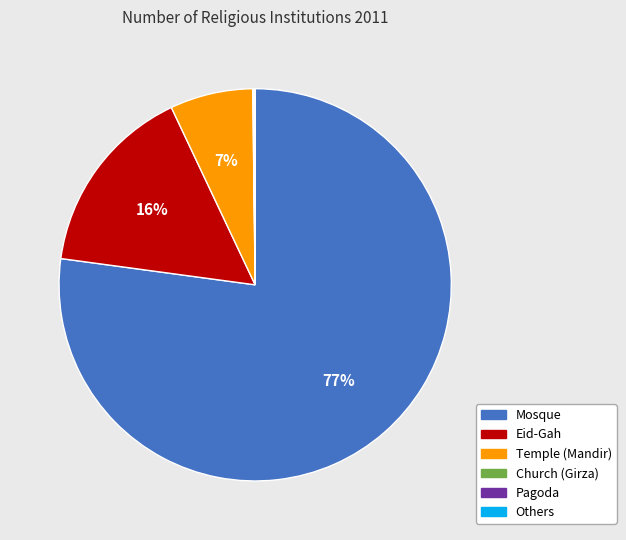

To the nearest percent, what is the average slice percentage?

17%